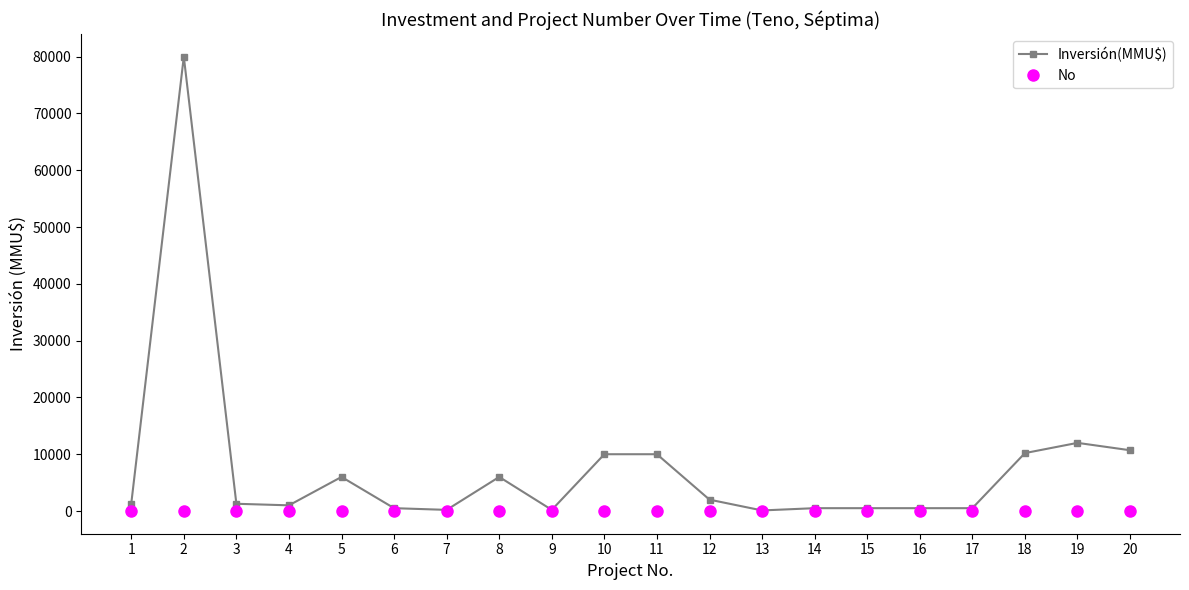

Is the value of No at 16 greater than the value of Inversión(MMU$) at 10?

No